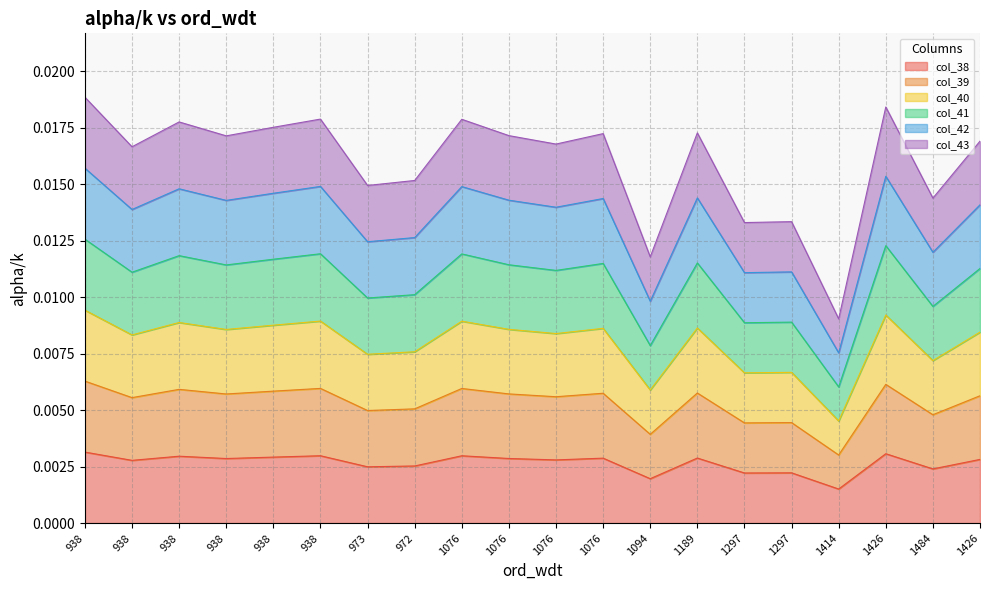

True or false: col_42 has a value of 0.0 at 1076.

False